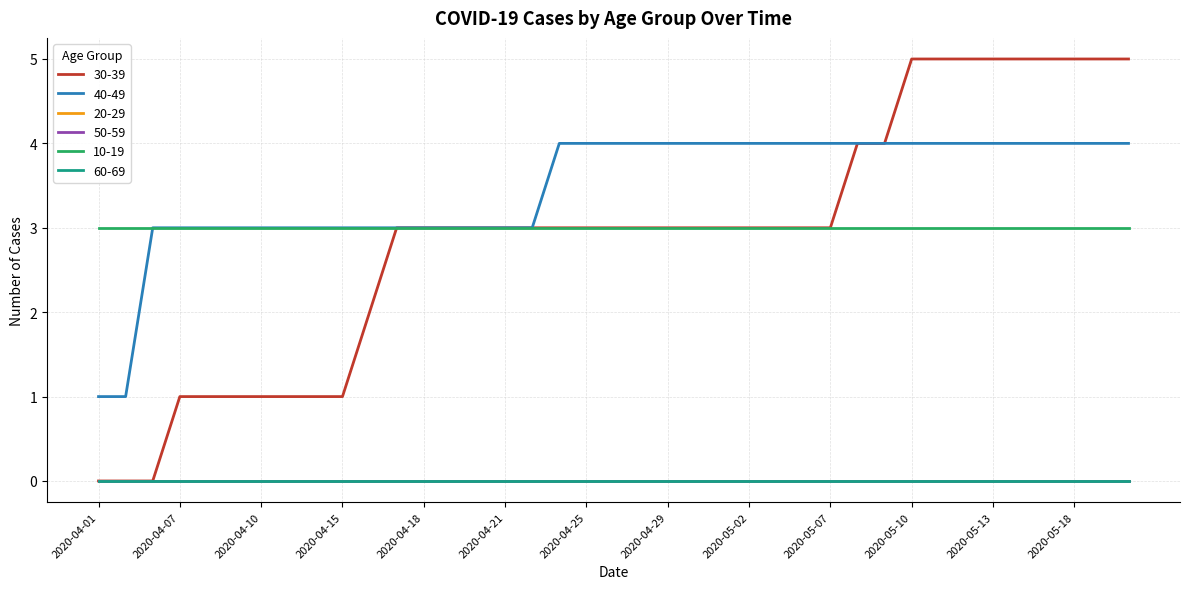

Does the chart display data point markers on the line(s)?

No